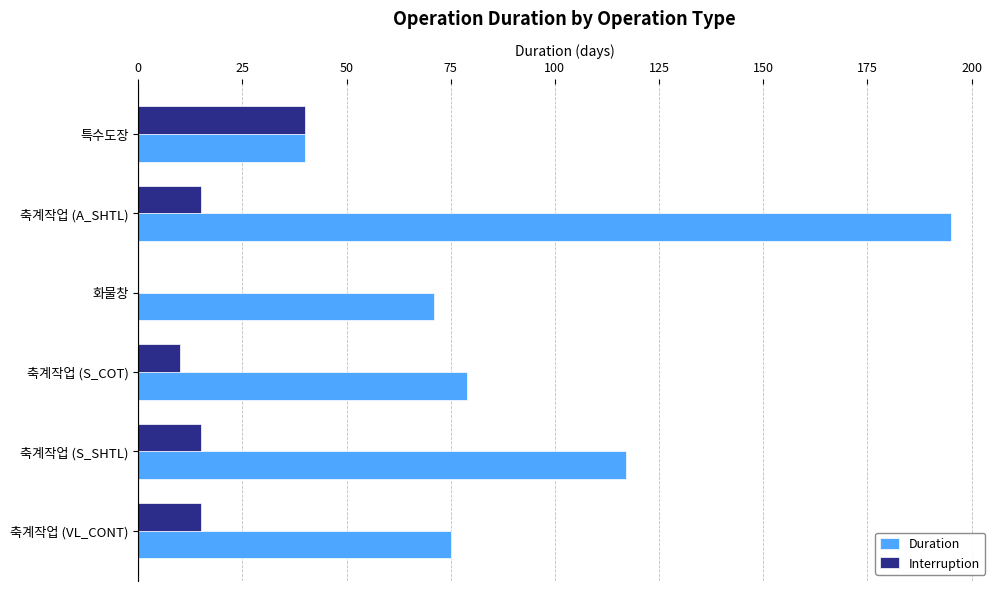

At which category is the sum across all series the highest?

축계작업 (A_SHTL)